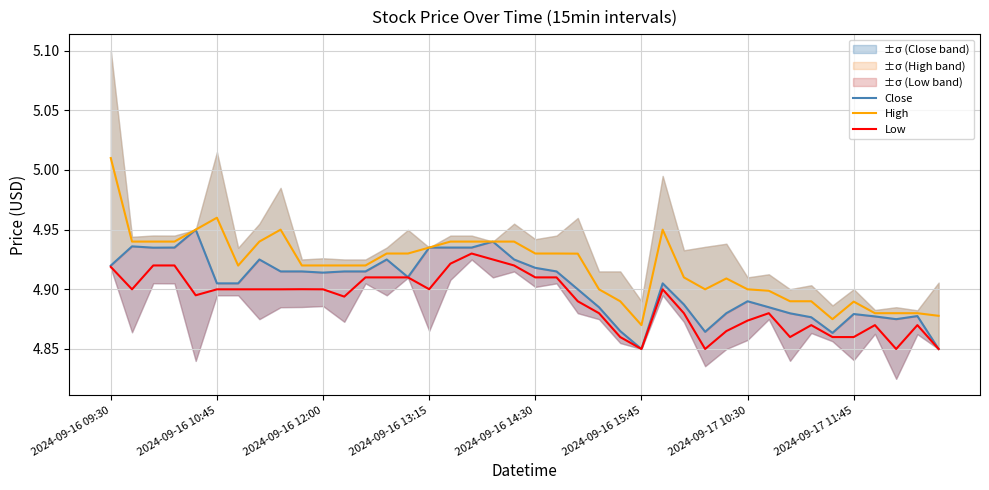

Read the Low value at 26.

4.9